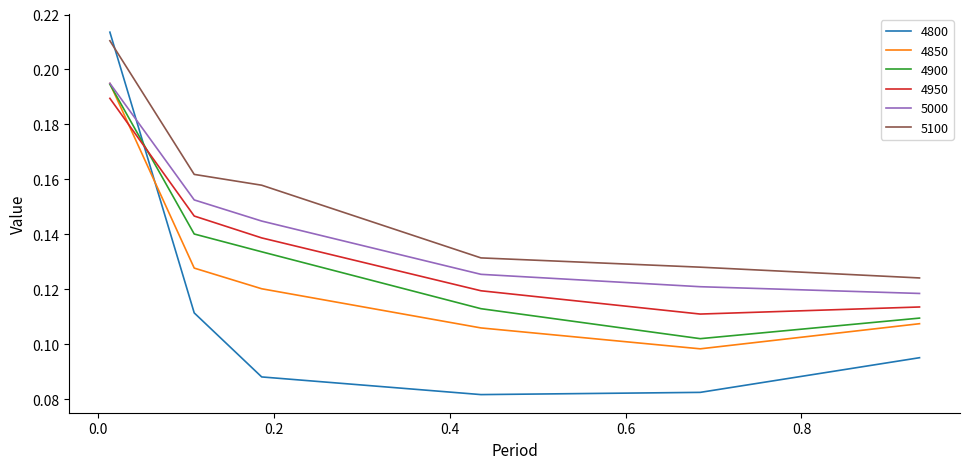

Which series has the largest total across all categories?

5100